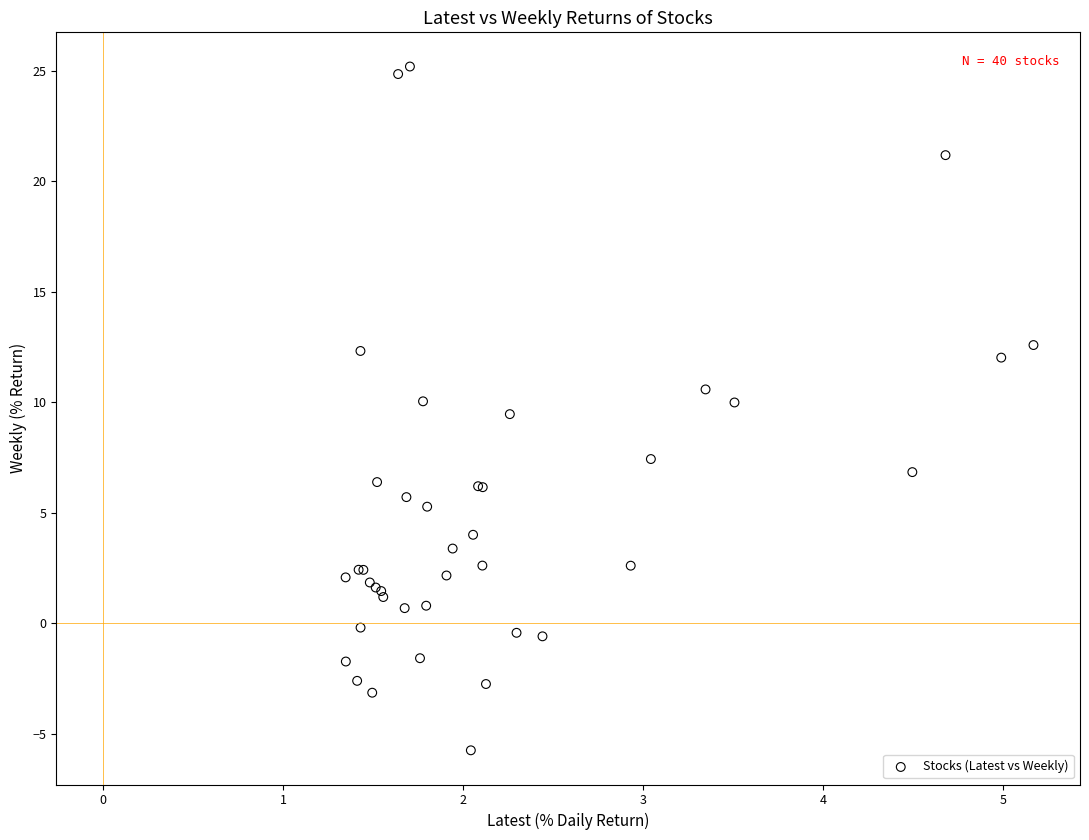

What Y value in the scatter plot is closest to 9?

9.5